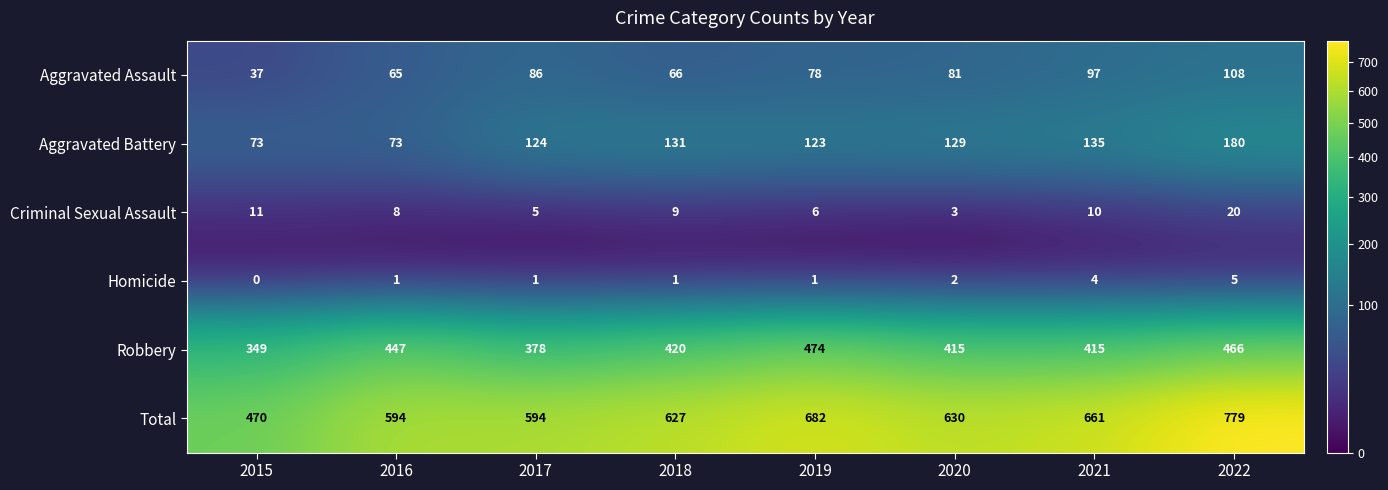

What is the spread (max minus min) of values at 2016?

593